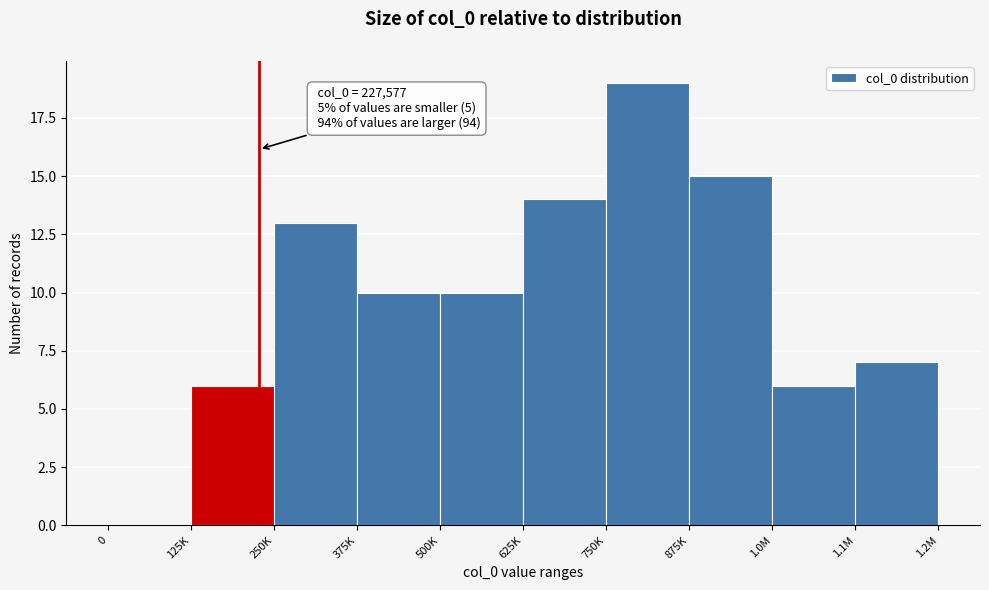

Reading left to right, transcribe all the data shown in this chart.

0=0	125K=6	250K=13	375K=10	500K=10	625K=14	750K=19	875K=15	1.0M=6	1.1M=7